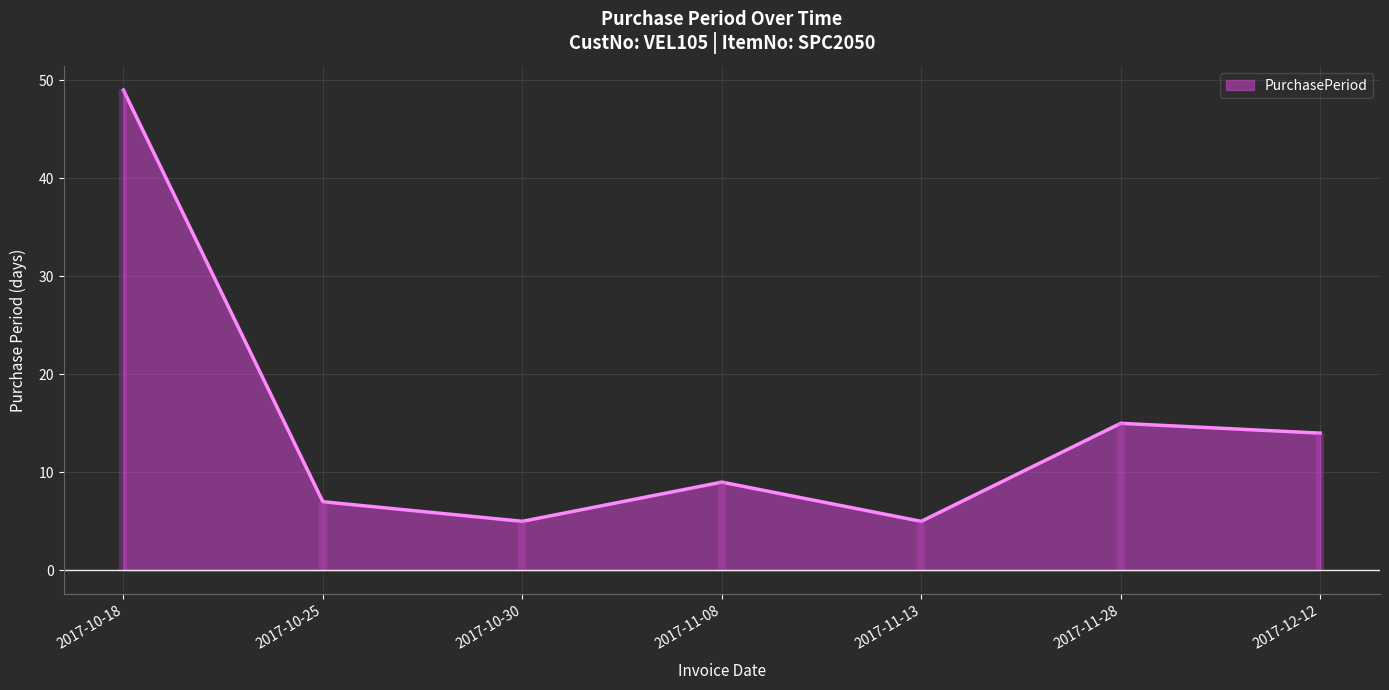

Approximately how many times larger is the value at 2017-11-13 compared to 2017-10-30?

1.0